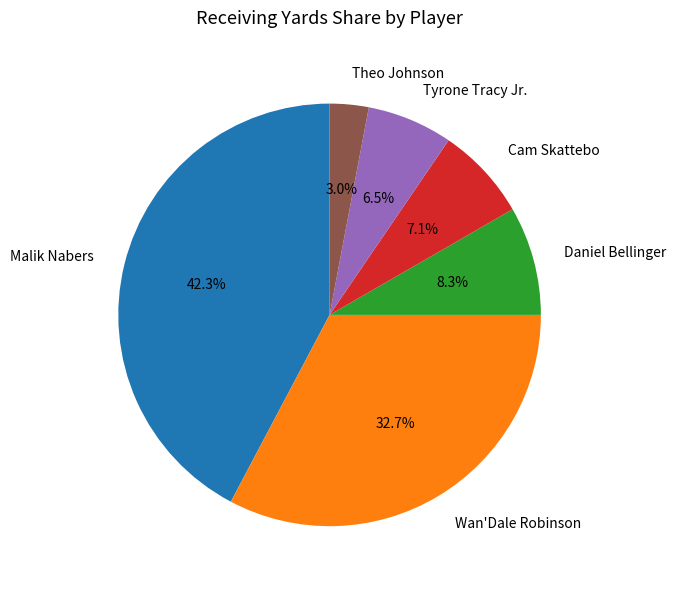

What is the smallest slice in the pie chart?

Theo Johnson